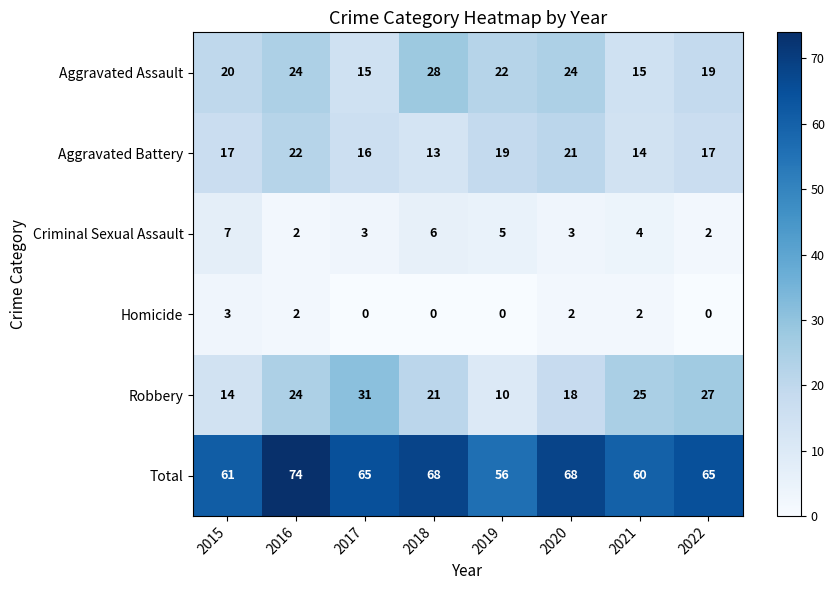

True or false: Aggravated Assault has a value of 28 at 2018.

True